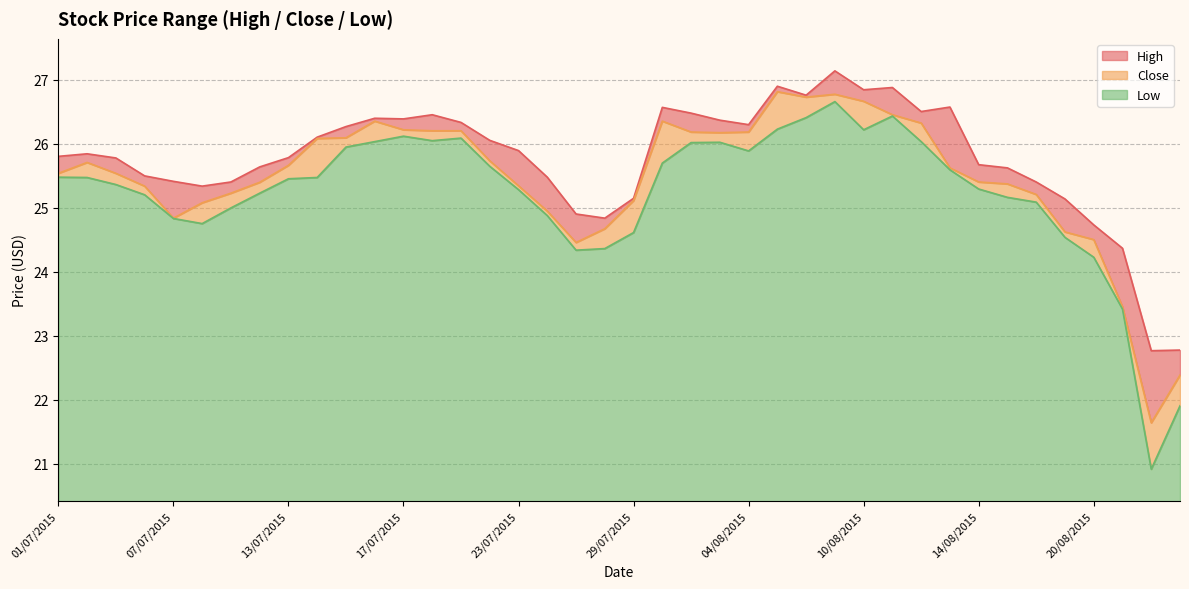

In Low, how many points are higher than both neighbors (excluding endpoints)?

5